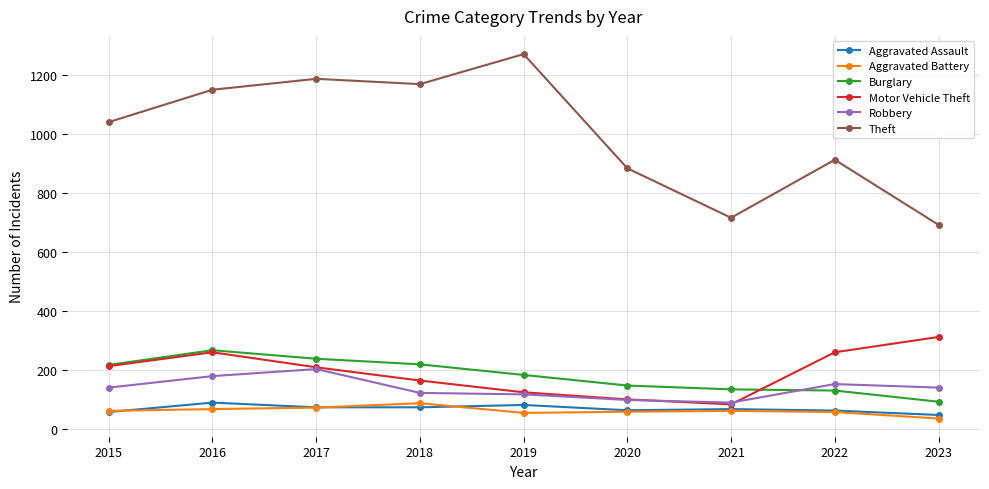

What is the average value of the Theft series?

1003